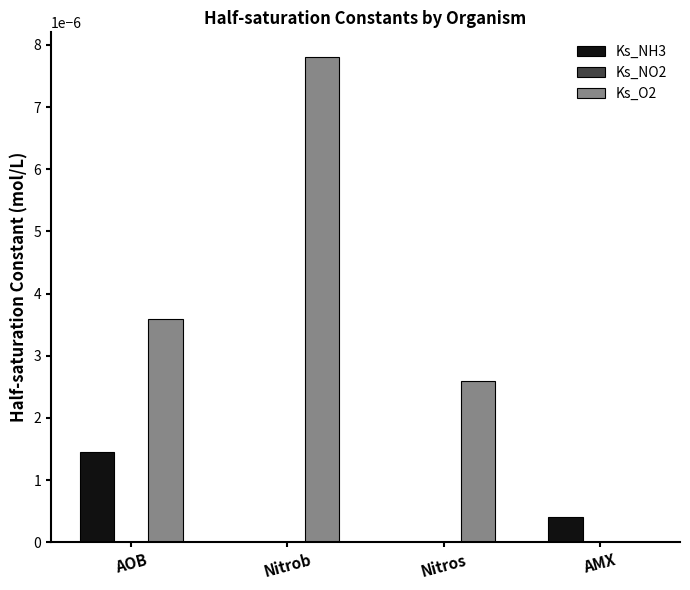

Is it true that Ks_NH3 equals 0.0 at Nitros?

True